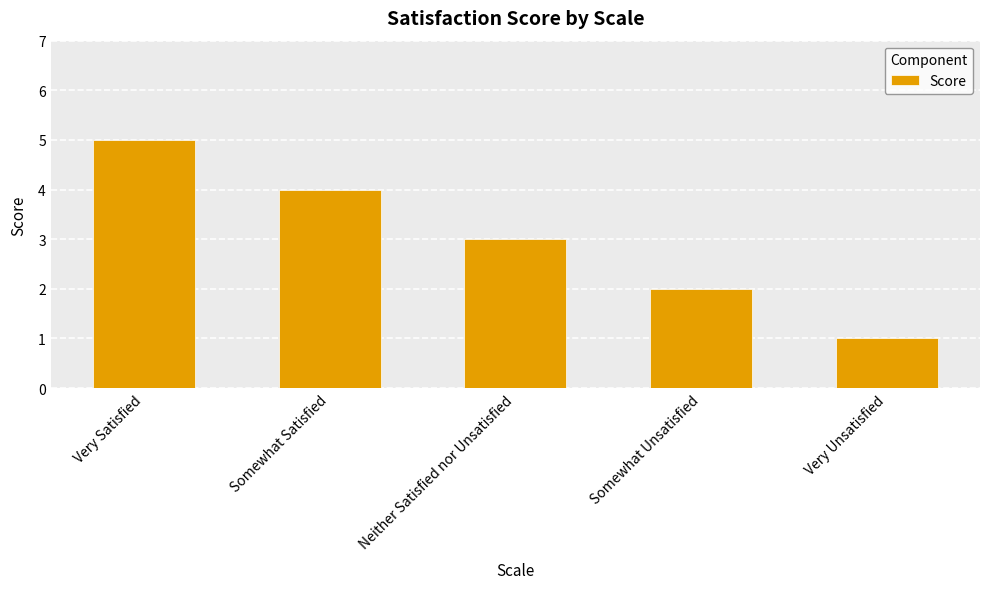

Reading left to right, transcribe all the data shown in this chart.

Very Satisfied=5	Somewhat Satisfied=4	Neither Satisfied nor Unsatisfied=3	Somewhat Unsatisfied=2	Very Unsatisfied=1